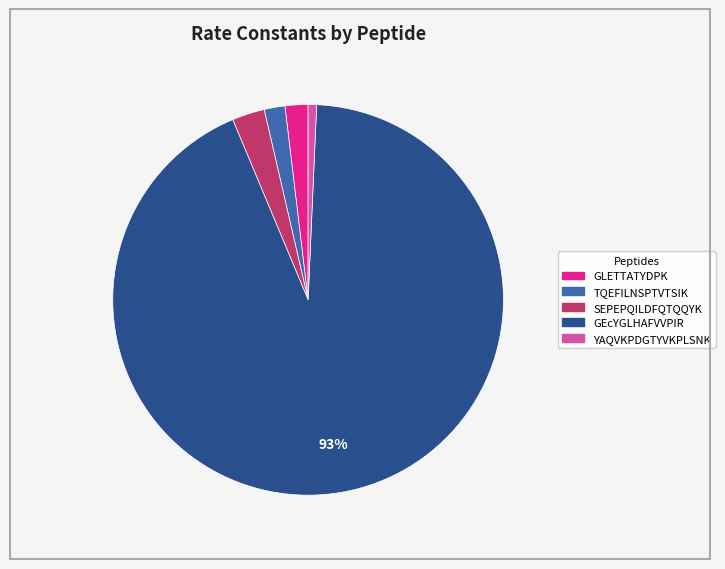

True or false: YAQVKPDGTYVKPLSNK accounts for 11% of the total.

False